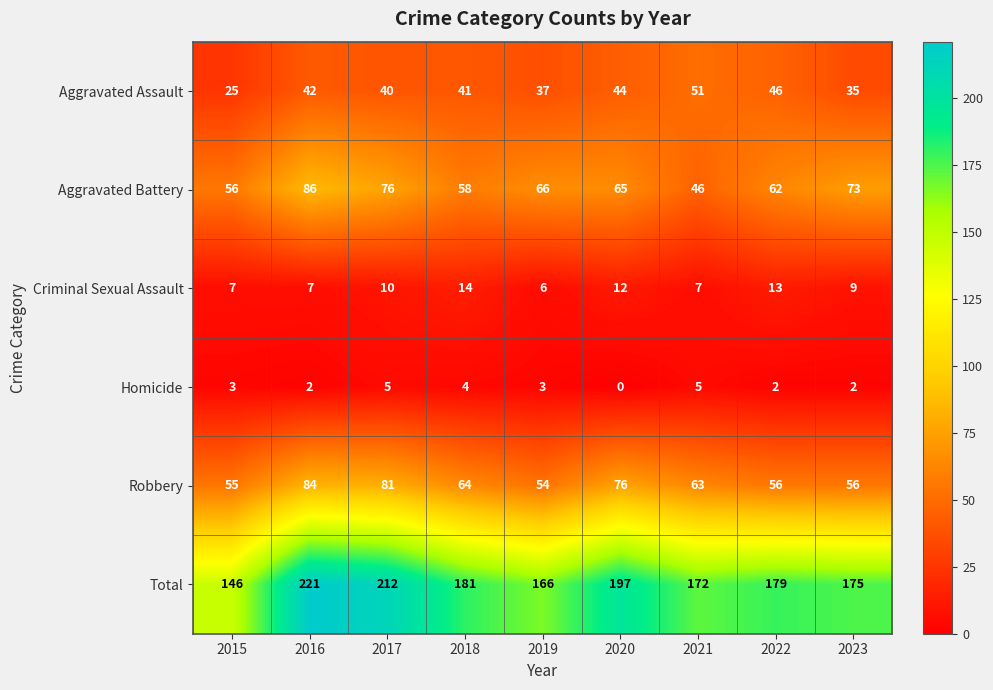

What is the spread (max minus min) of values at 2015?

143